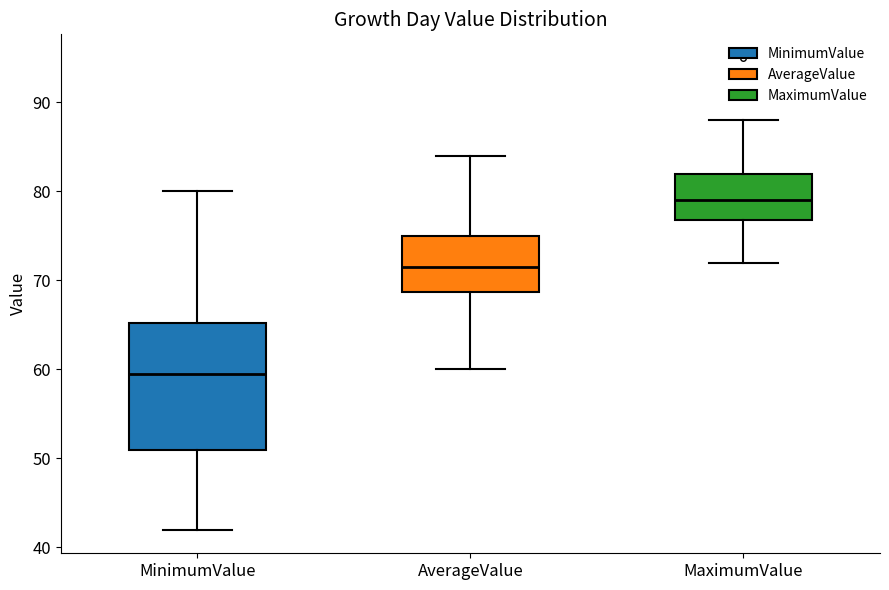

Reading left to right, read every box against the y-axis: the position of its median line, the range the box covers, and the ends of its whiskers. The values are not printed on the chart, so give them approximately, as read against the axis.

MinimumValue: median 60, box 51 to 65, whiskers 42 to 80
AverageValue: median 72, box 69 to 75, whiskers 60 to 84
MaximumValue: median 79, box 77 to 82, whiskers 72 to 88